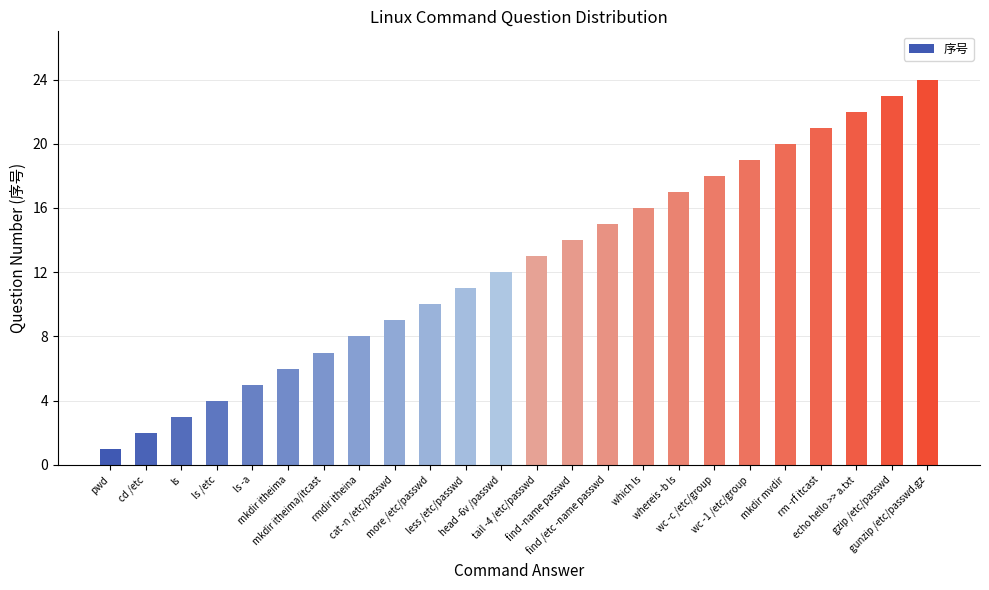

True or false: the data shows 13 at tail -4 /etc/passwd.

True